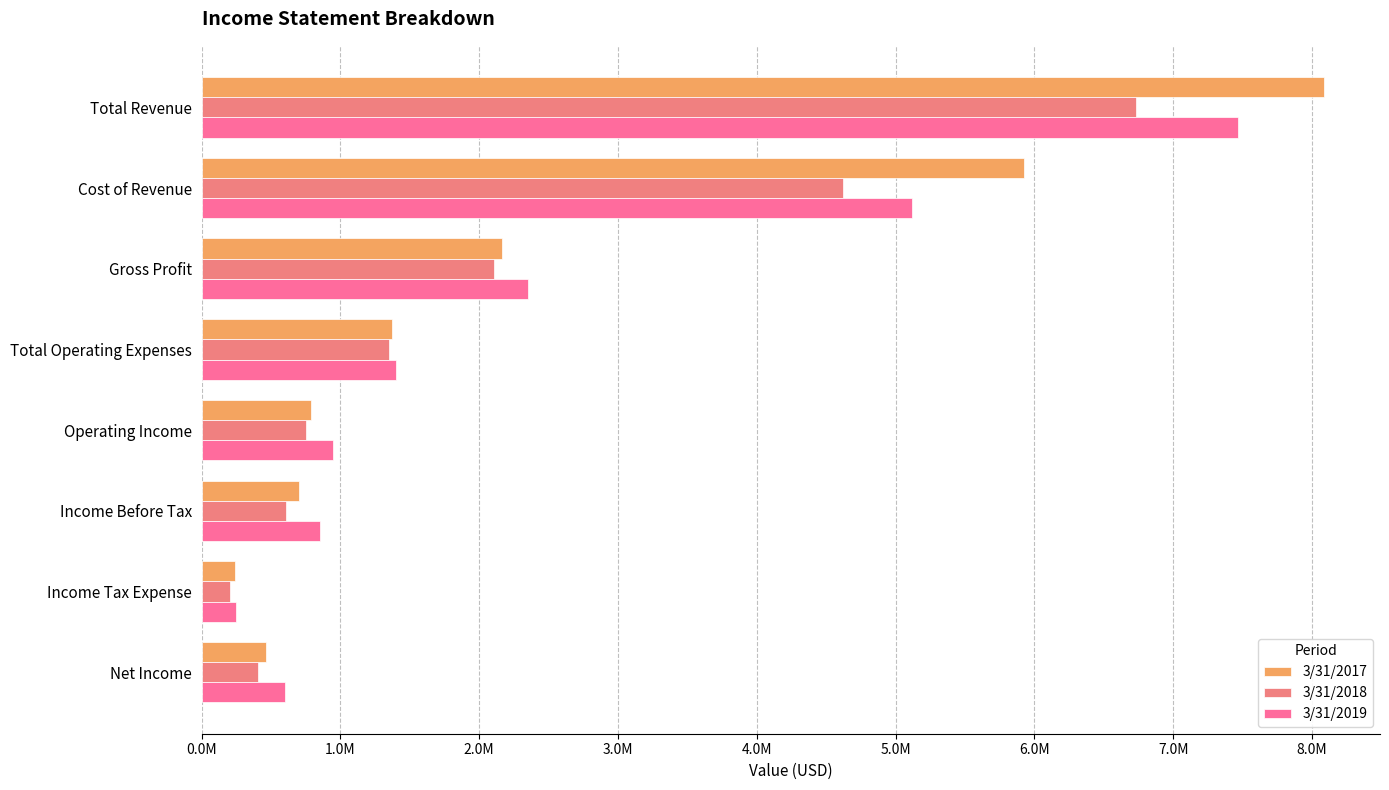

What is the label of the 6th bar from the right?

Gross Profit